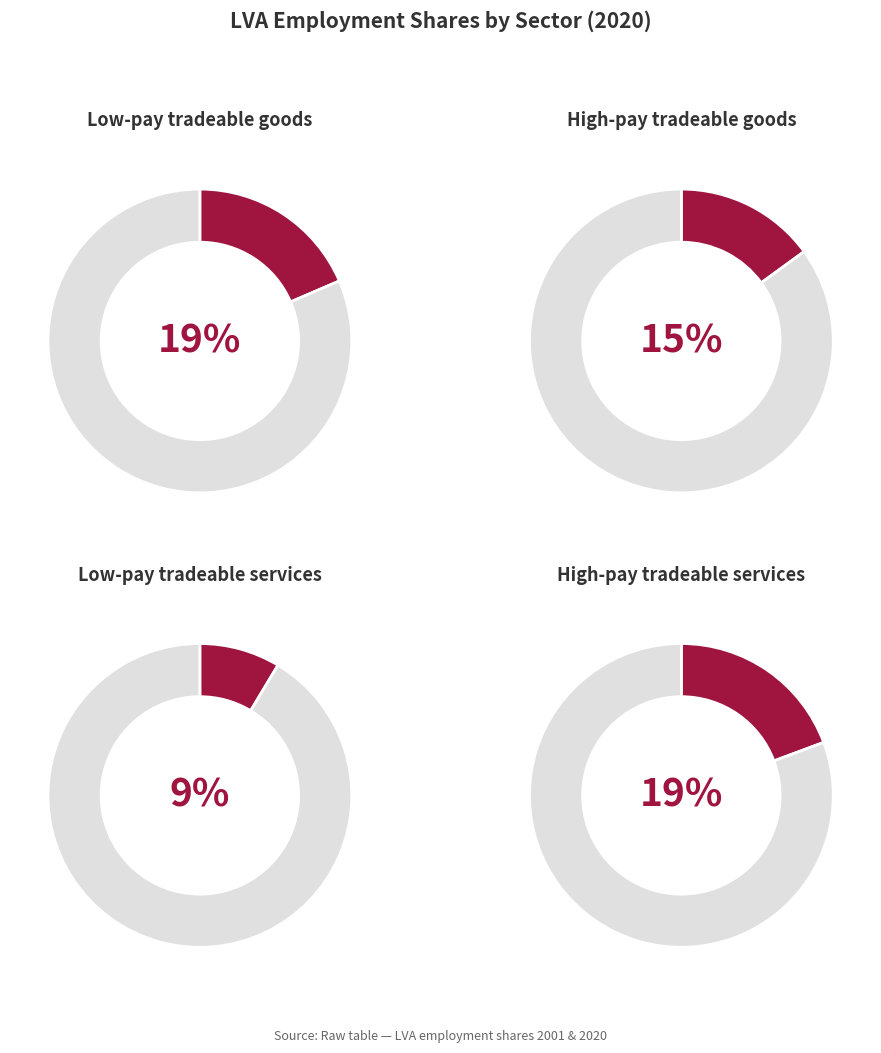

To the nearest percent, what percentage of the pie is 2020?

62%